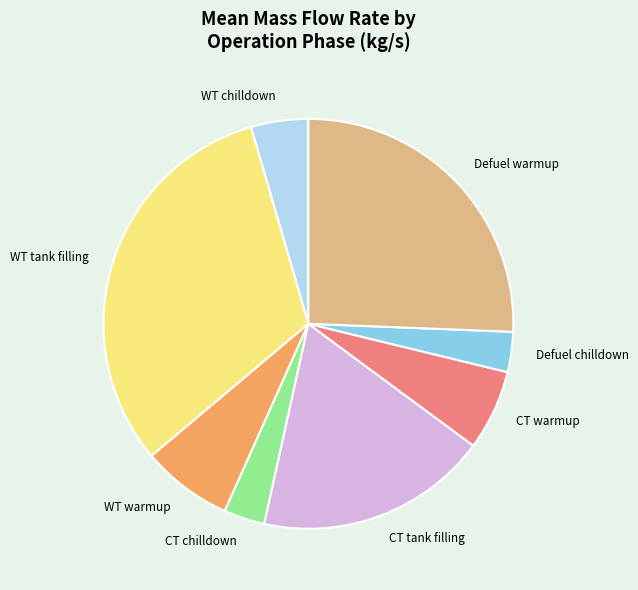

How many segments does this pie chart have?

8